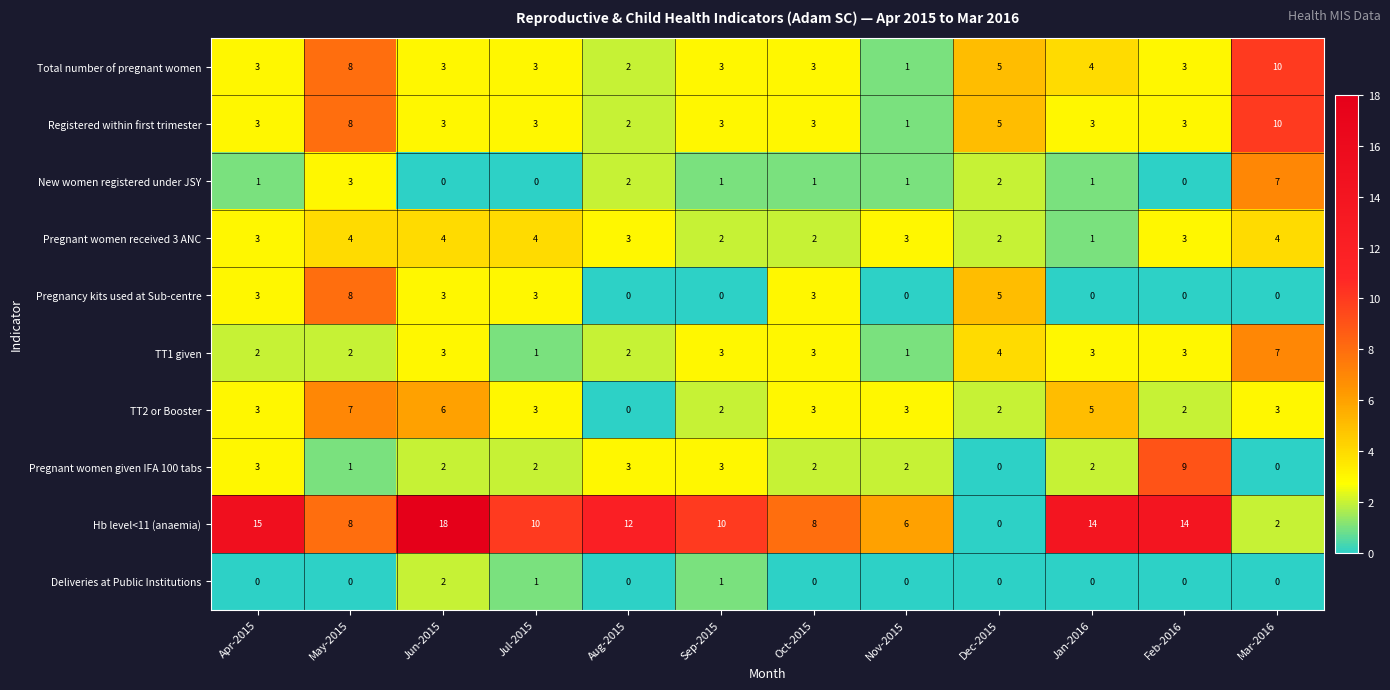

Which series has the largest total across all categories?

Hb level<11 (anaemia)